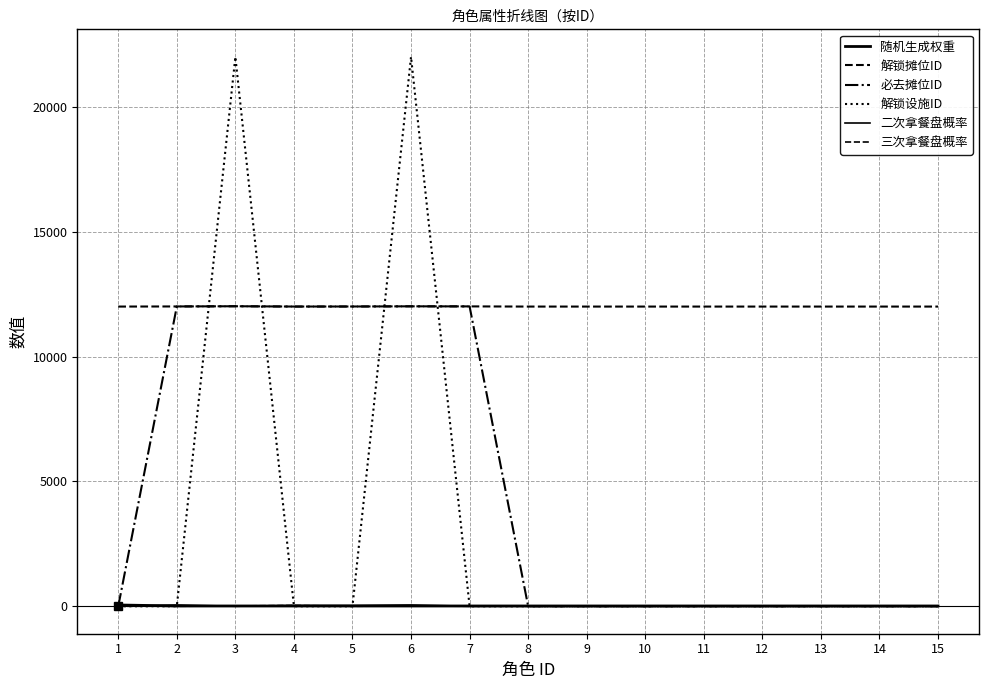

Reading left to right, transcribe all the data shown in this chart.

随机生成权重: 50	10	10	10	10	10	10	10	10	10	10	10	10	10	10
解锁摊位ID: 12001	12006	12014	12002	12004	12011	12008	12001	12001	12001	12001	12001	12001	12001	12001
必去摊位ID: -1	12006	12014	12002	12004	12011	12008	-1	-1	-1	-1	-1	-1	-1	-1
解锁设施ID: -1	-1	22003	-1	-1	22004	-1	-1	-1	-1	-1	-1	-1	-1	-1
二次拿餐盘概率: -1	50	-1	30	30	50	-1	-1	-1	-1	-1	-1	-1	-1	-1
三次拿餐盘概率: -1	-1	10	30	-1	10	-1	-1	-1	-1	-1	-1	-1	-1	-1